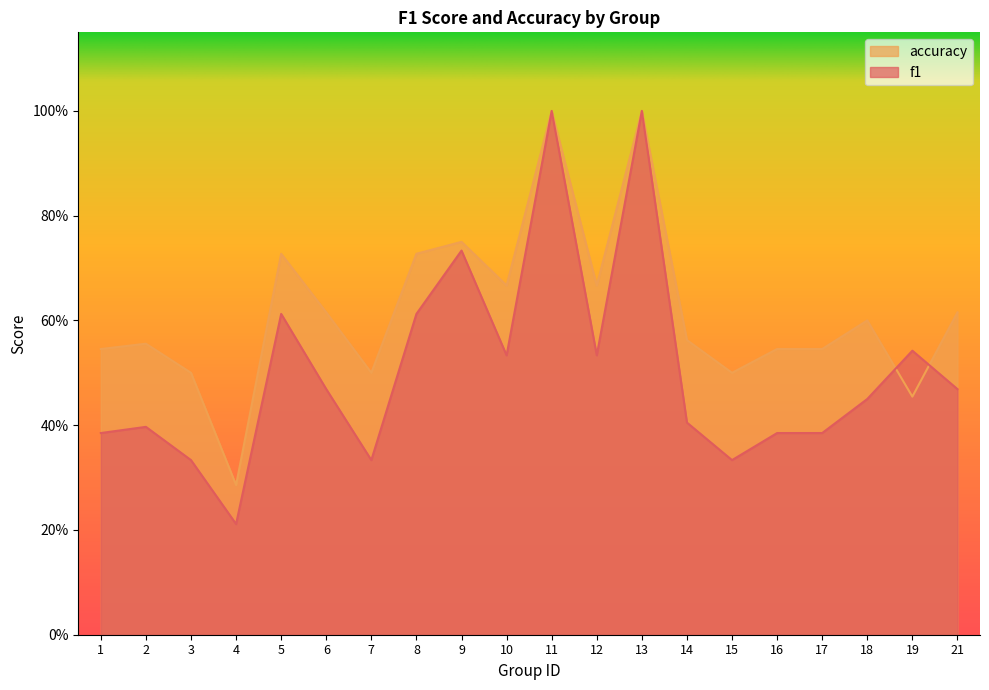

List the labels in order of f1 value, smallest first.

4, 3, 7, 15, 1, 16, 17, 2, 14, 18, 6, 21, 10, 12, 19, 5, 8, 9, 11, 13